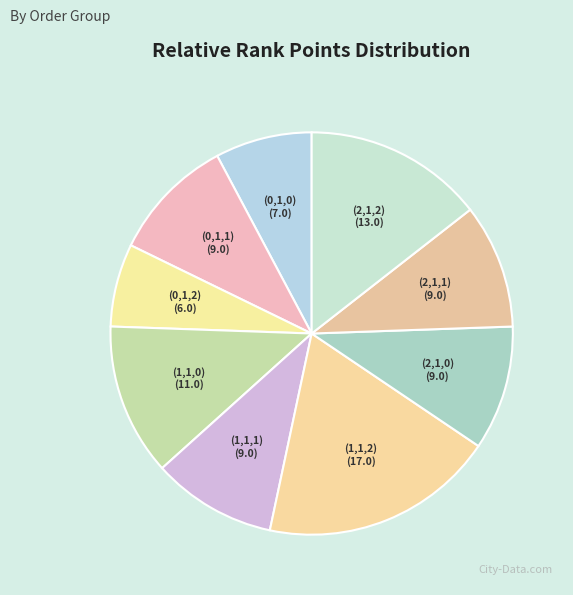

How many slices are in this pie chart?

9